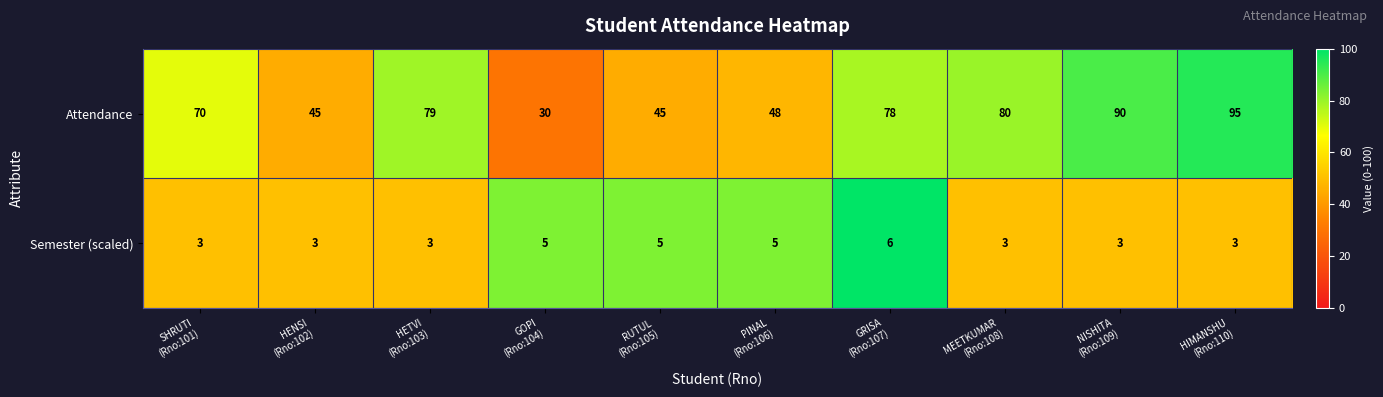

What is the minimum value shown in the chart?

3